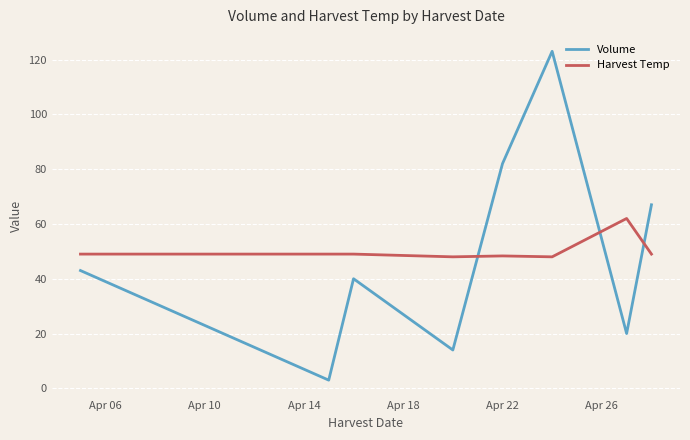

What is the greatest value displayed?

123.0